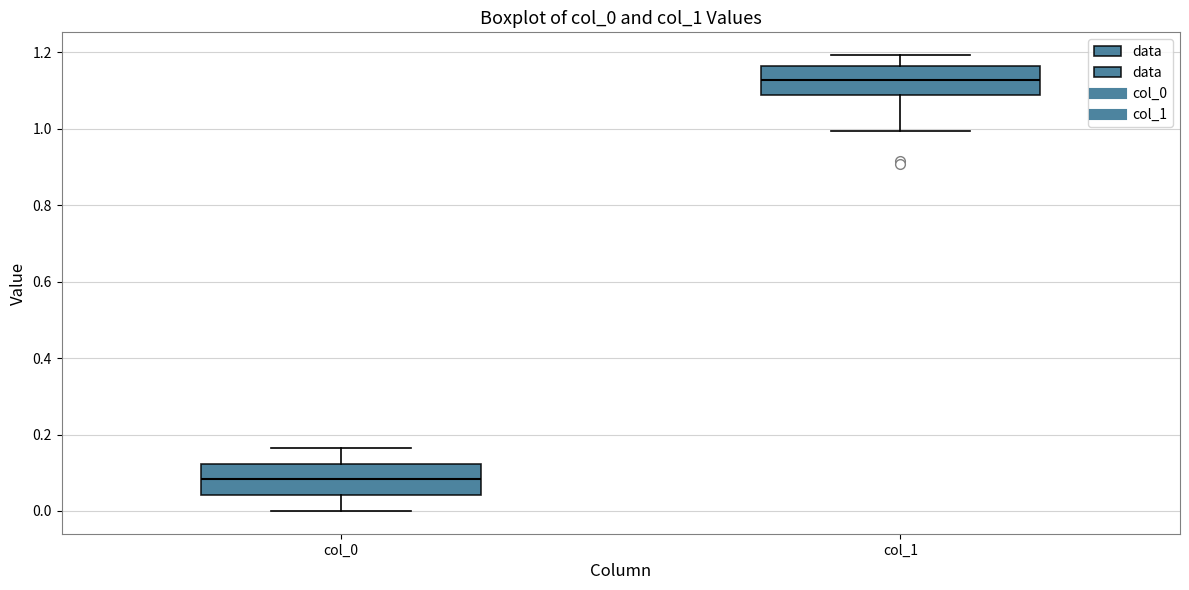

Reading left to right, read every box against the y-axis: the position of its median line, the range the box covers, and the ends of its whiskers. The values are not printed on the chart, so give them approximately, as read against the axis.

col_0: median 0.08, box 0.04 to 0.12, whiskers 0.00 to 0.16
col_1: median 1.12, box 1.08 to 1.16, whiskers 1.00 to 1.20